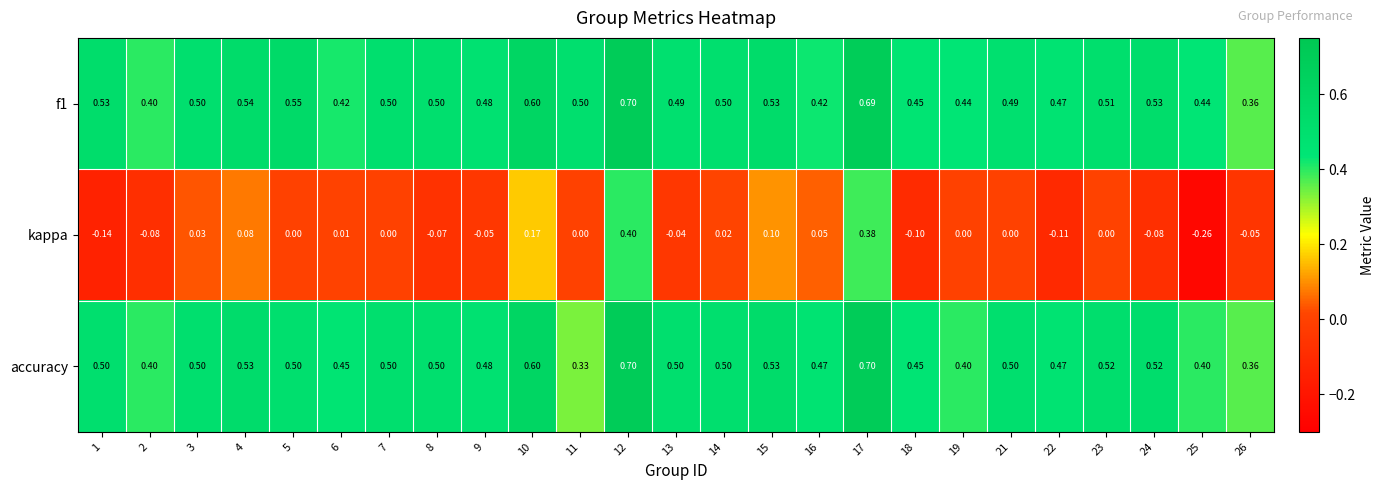

Is the value of f1 at 8 greater than the value of kappa at 15?

Yes